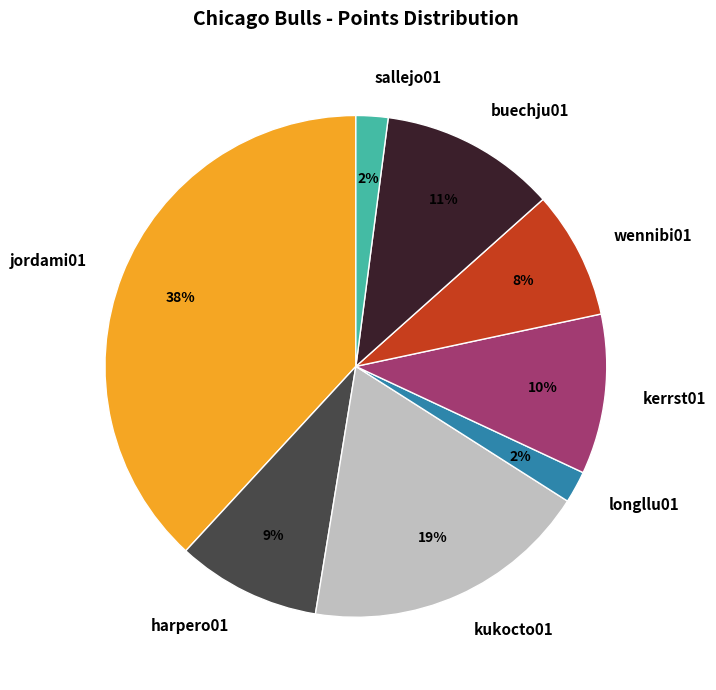

Is it true that wennibi01 is 17% of the pie?

False